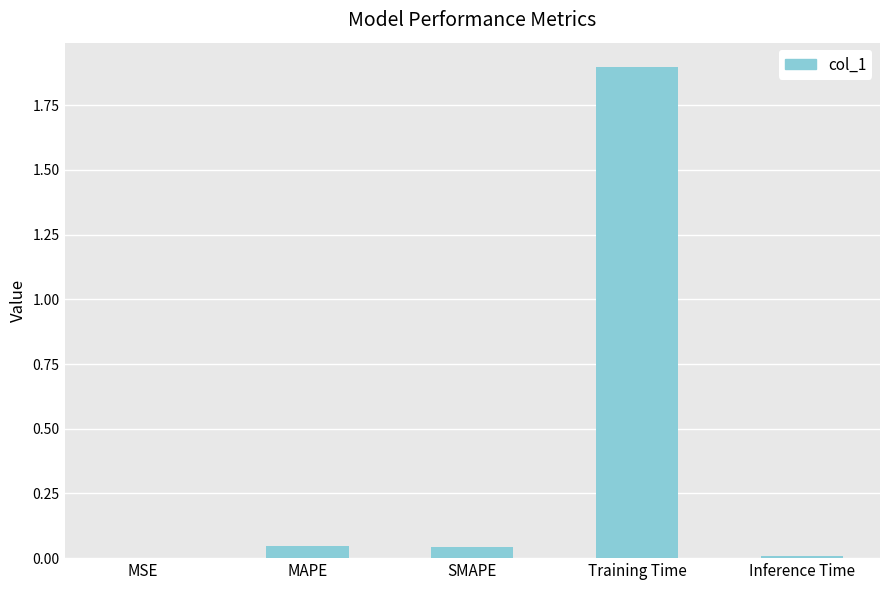

The value at Inference Time is 0.0. True or false?

True